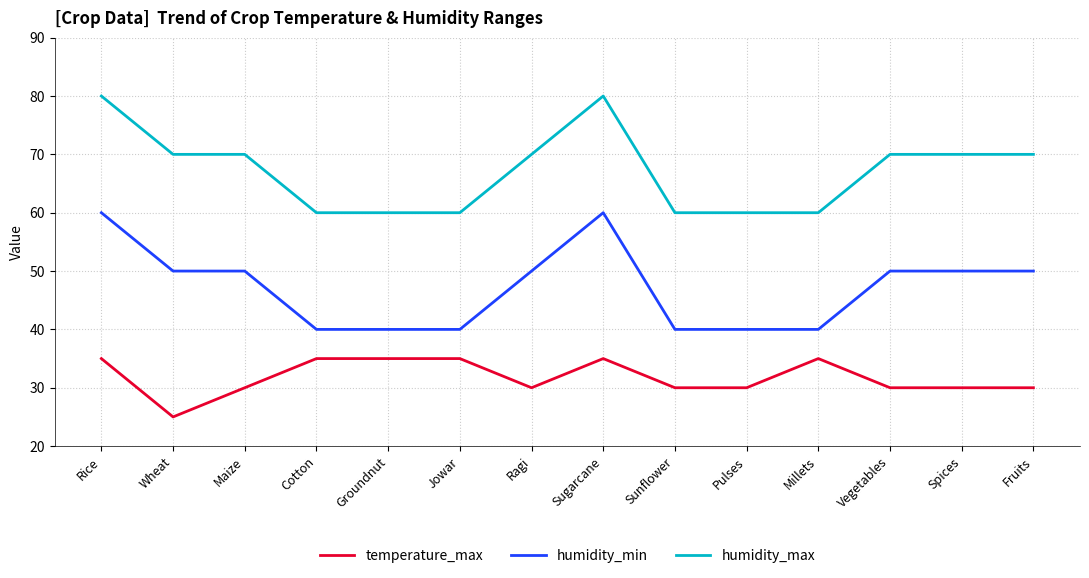

What is the difference between the highest and lowest values at Spices?

40